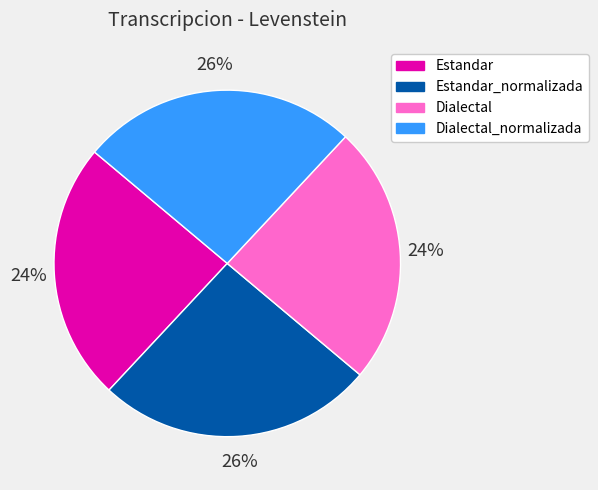

To the nearest percent, what is the difference between the largest and smallest slice percentages?

2%